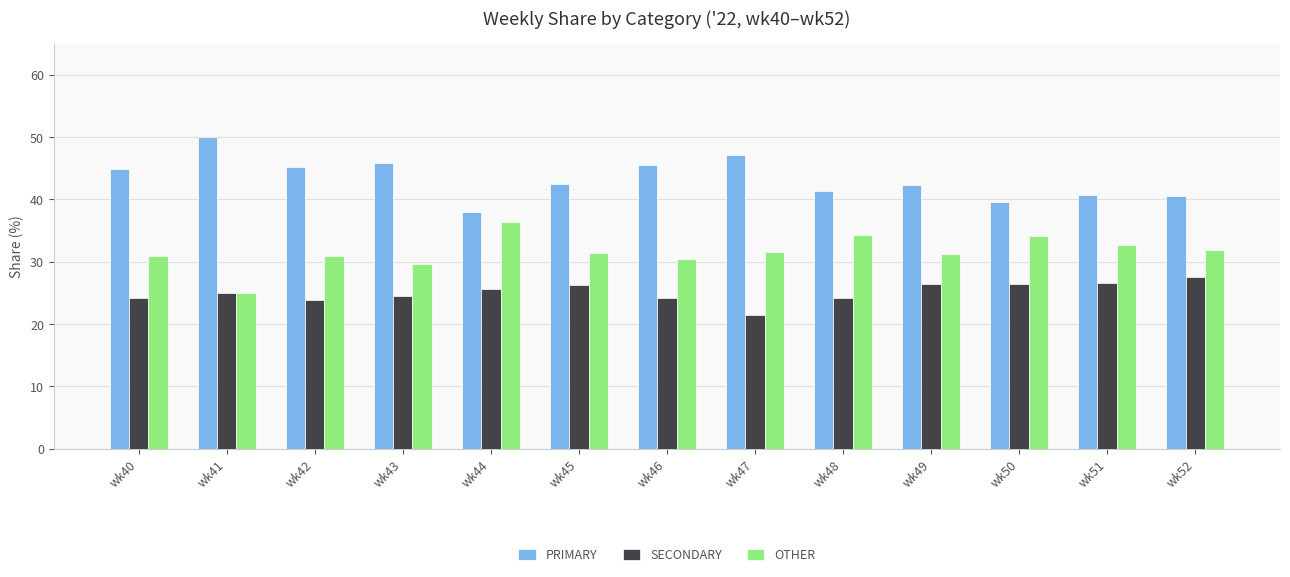

What is the difference between the second highest and second lowest values in the SECONDARY series?

2.7